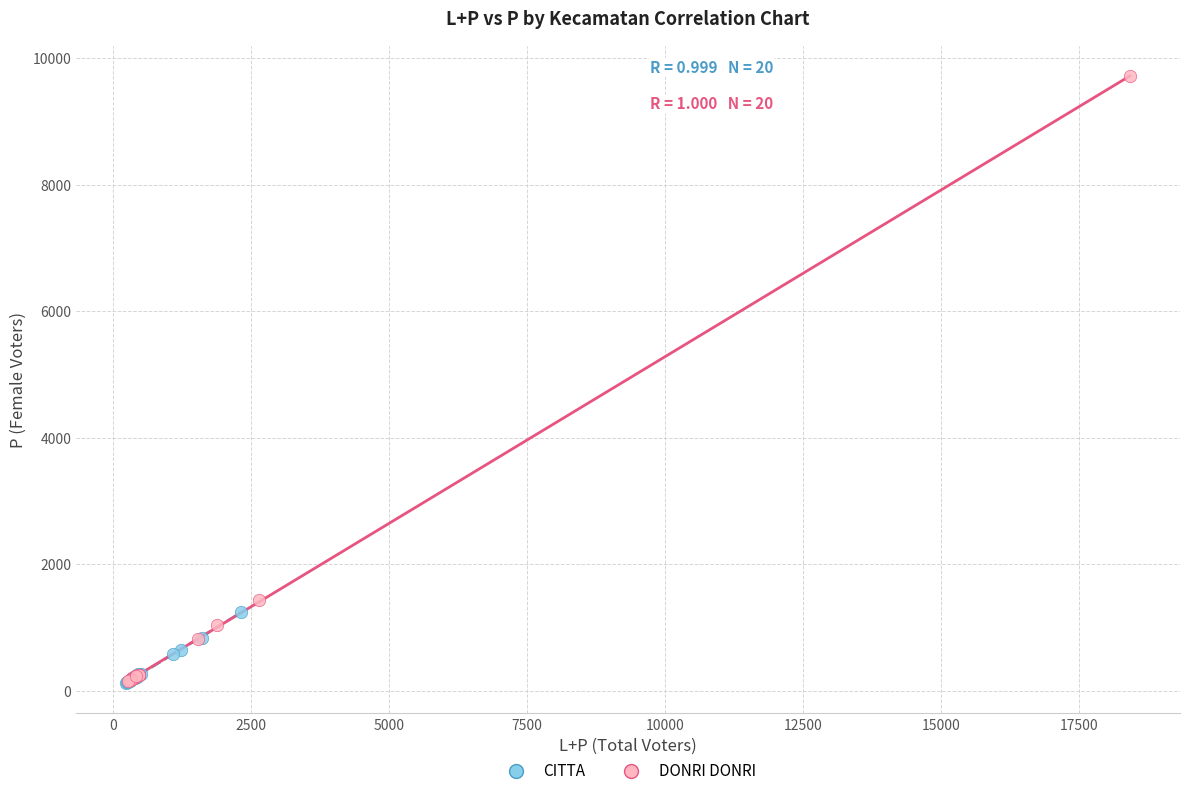

Which series contains the highest Y value?

DONRI DONRI